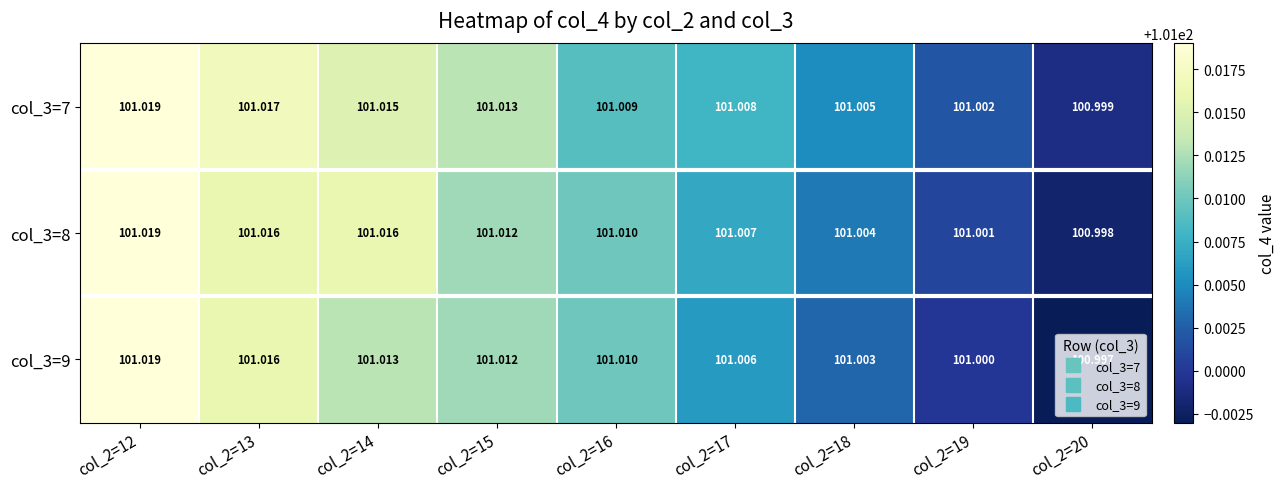

How many values in the col_3=7 series are below 101?

1